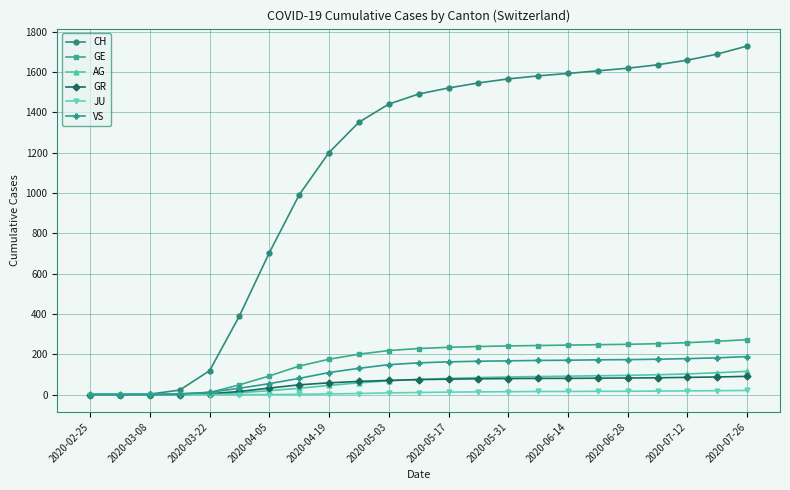

Which series has the widest spread of values?

CH